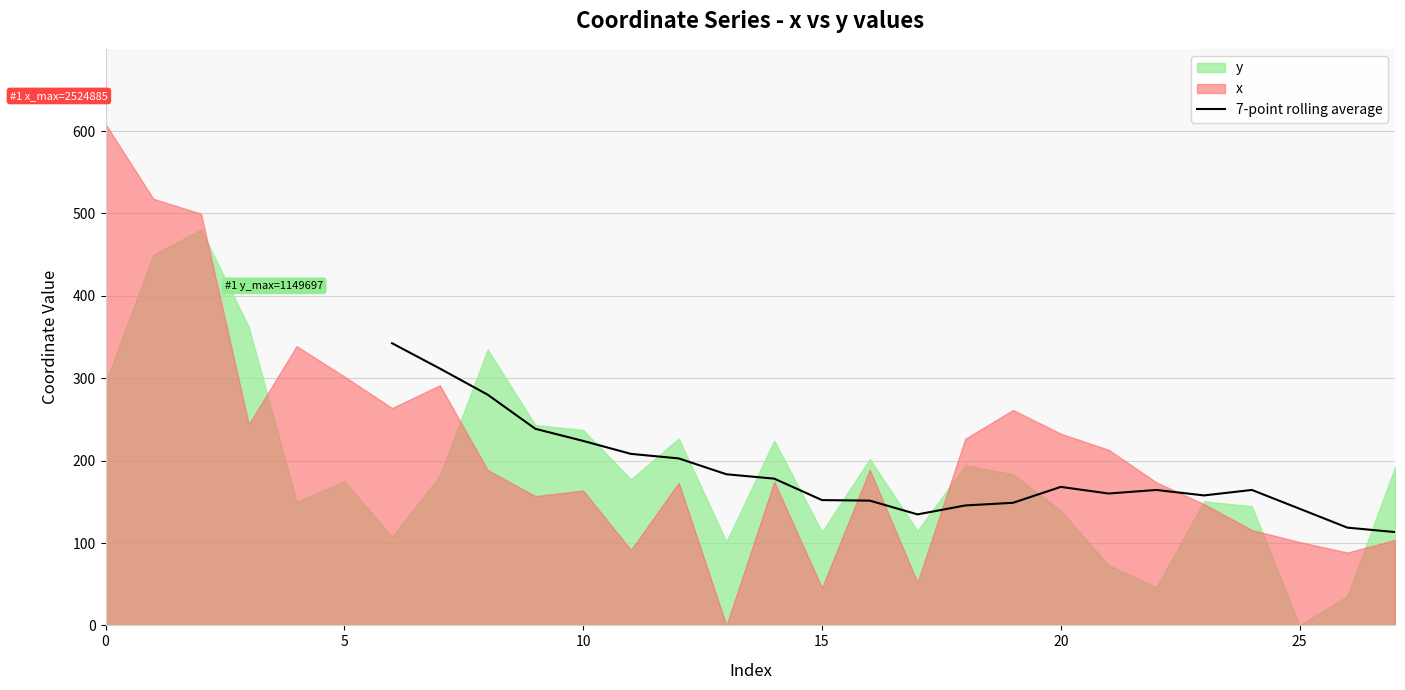

True or false: 7-point rolling average has a value of 152.1 at 15.

True